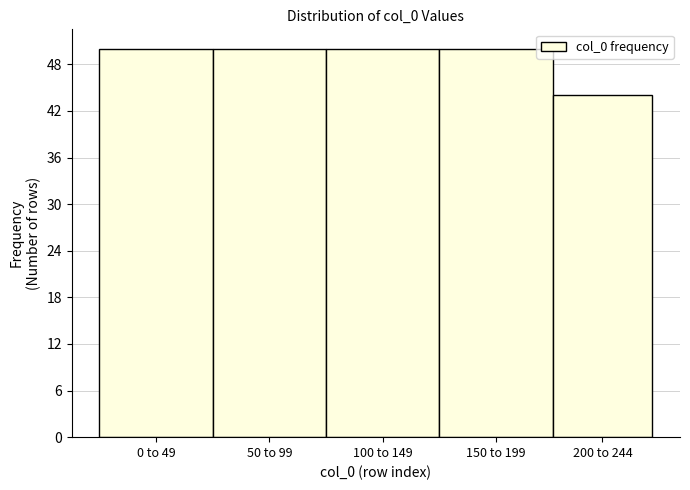

Reading left to right, what are all the values shown in this chart?

50	50	50	50	44